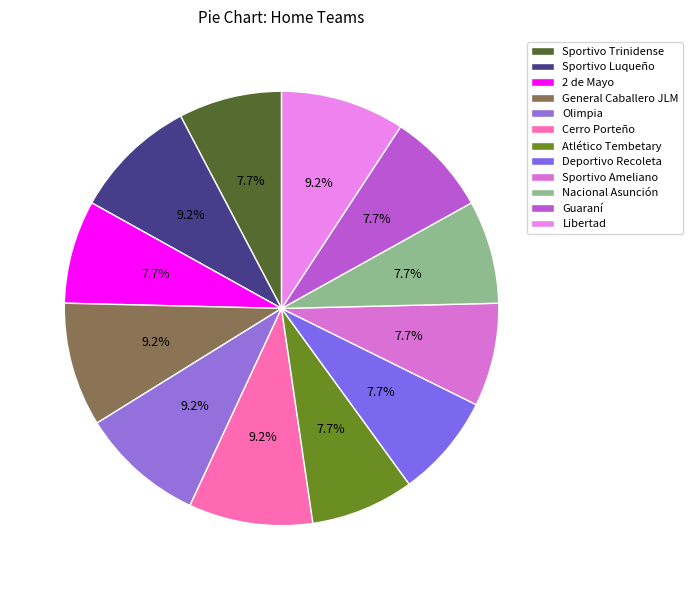

Which slice is the largest?

Sportivo Luqueño